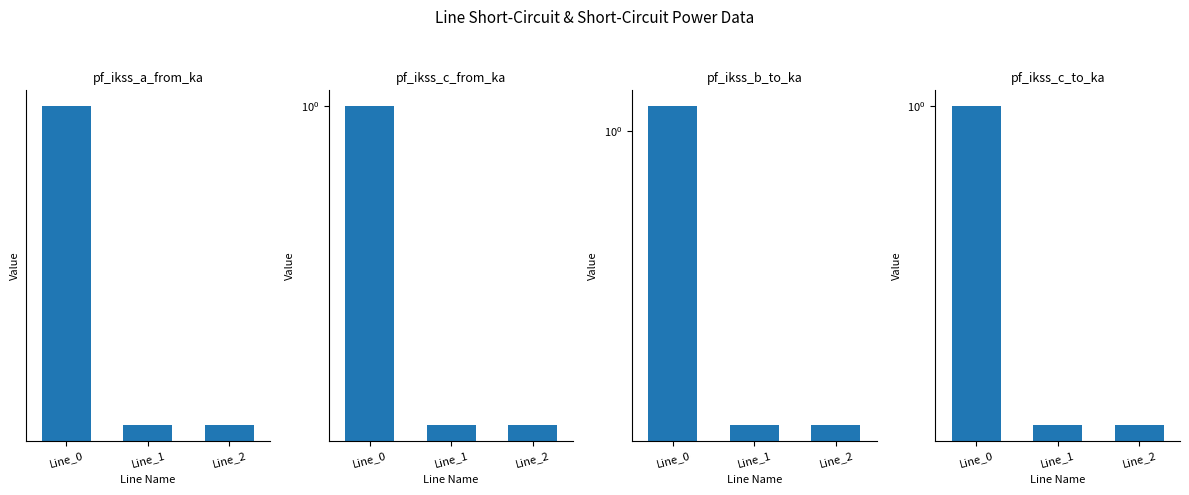

How many pf_ikss_a_from_ka values are between 0 and 1?

3